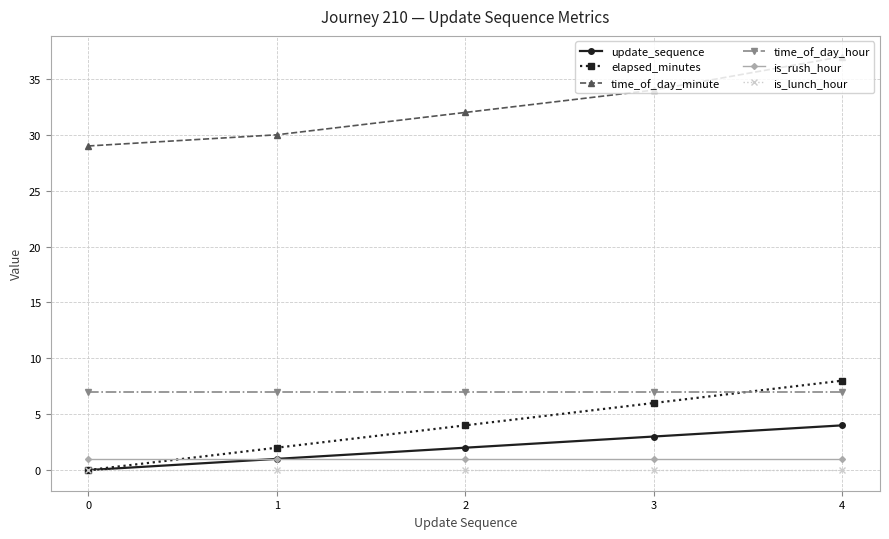

The time_of_day_hour series shows 3 at 2. True or false?

False